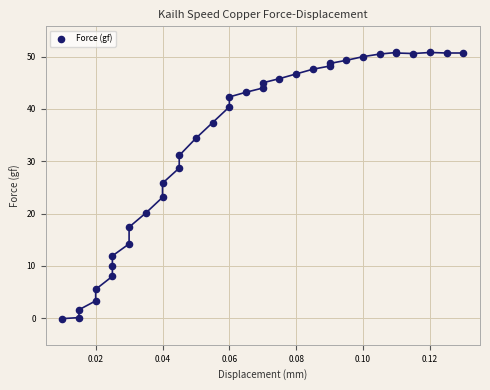

What Y value in the scatter plot is closest to 25?

25.8